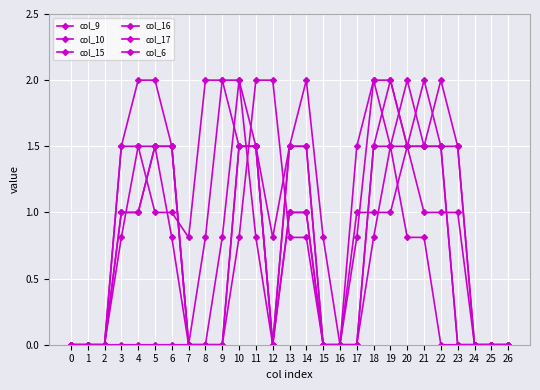

True or false: col_6 has a value of 0.4 at 13.

False